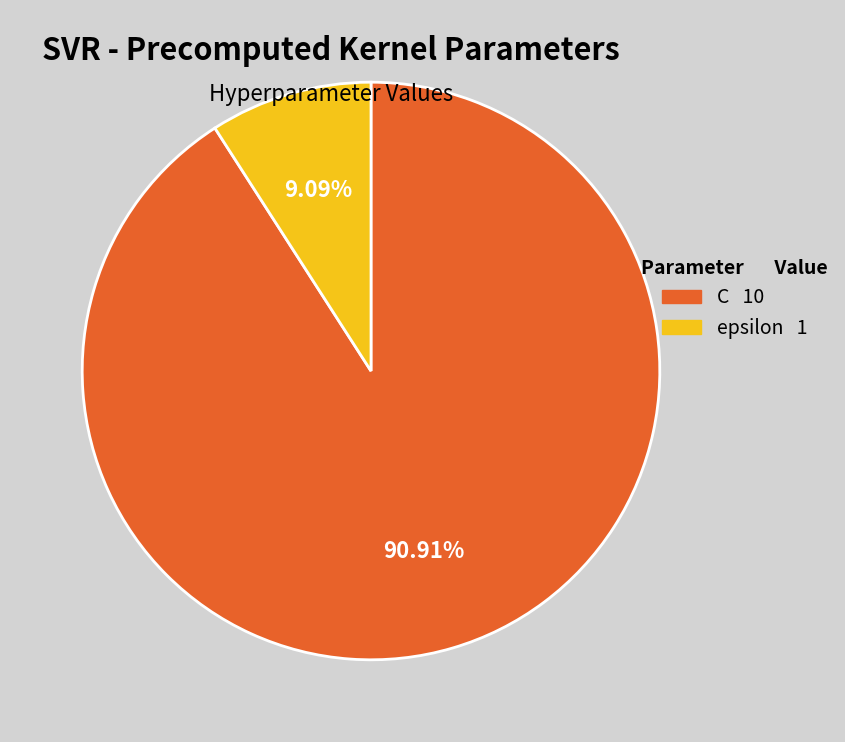

How many slices are in this pie chart?

2